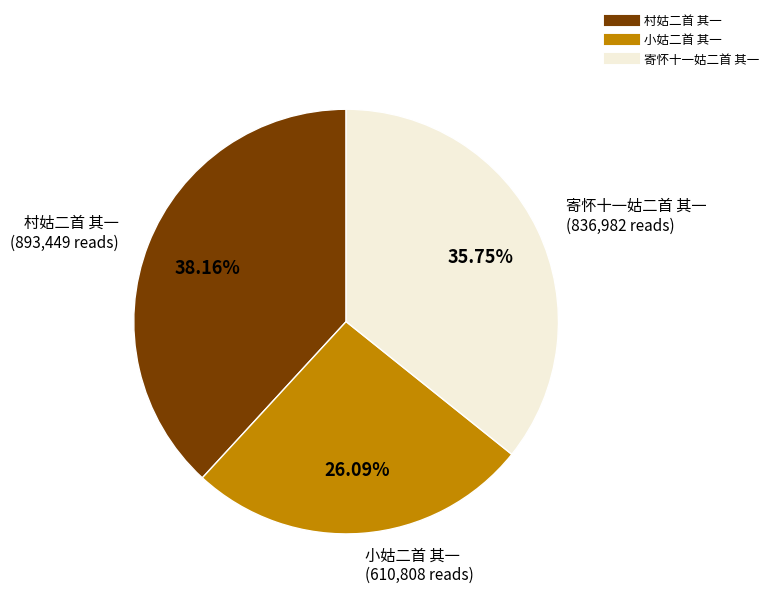

Is the sum of 村姑二首 其一 and 小姑二首 其一 greater than half?

Yes